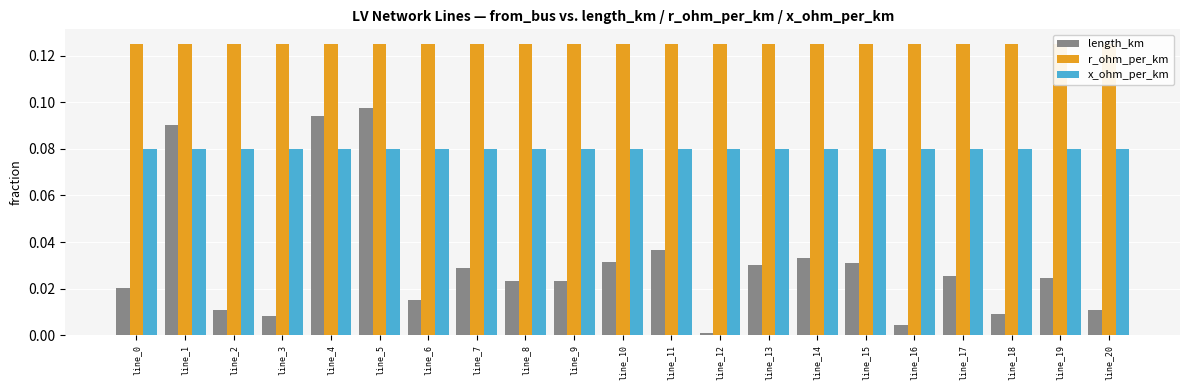

Reading right to left, list all the values displayed in this chart.

length_km: line_20=0.0	line_19=0.0	line_18=0.0	line_17=0.0	line_16=0.0	line_15=0.0	line_14=0.0	line_13=0.0	line_12=0.0	line_11=0.0	line_10=0.0	line_9=0.0	line_8=0.0	line_7=0.0	line_6=0.0	line_5=0.1	line_4=0.1	line_3=0.0	line_2=0.0	line_1=0.1	line_0=0.0
r_ohm_per_km: line_20=0.1	line_19=0.1	line_18=0.1	line_17=0.1	line_16=0.1	line_15=0.1	line_14=0.1	line_13=0.1	line_12=0.1	line_11=0.1	line_10=0.1	line_9=0.1	line_8=0.1	line_7=0.1	line_6=0.1	line_5=0.1	line_4=0.1	line_3=0.1	line_2=0.1	line_1=0.1	line_0=0.1
x_ohm_per_km: line_20=0.1	line_19=0.1	line_18=0.1	line_17=0.1	line_16=0.1	line_15=0.1	line_14=0.1	line_13=0.1	line_12=0.1	line_11=0.1	line_10=0.1	line_9=0.1	line_8=0.1	line_7=0.1	line_6=0.1	line_5=0.1	line_4=0.1	line_3=0.1	line_2=0.1	line_1=0.1	line_0=0.1